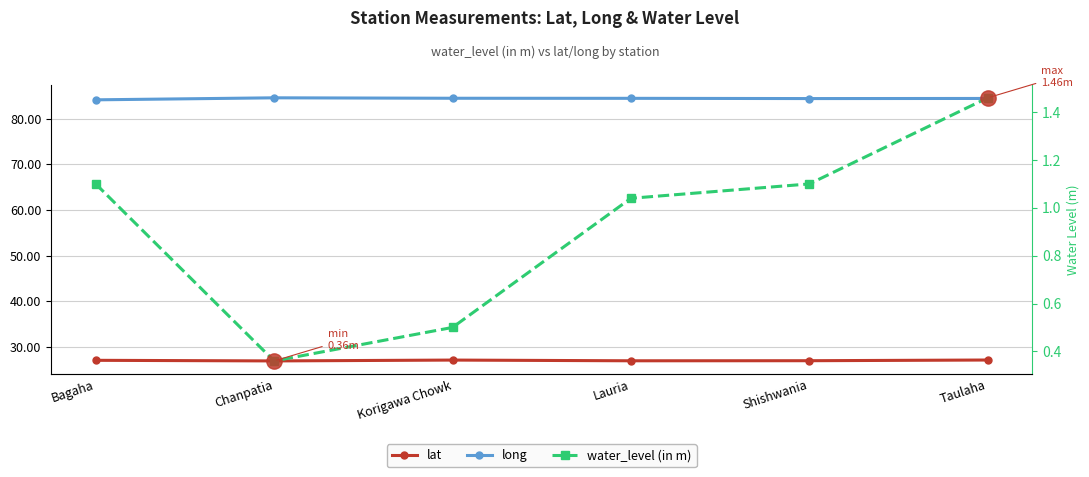

True or false: lat and water_level (in m) cross at least once.

False